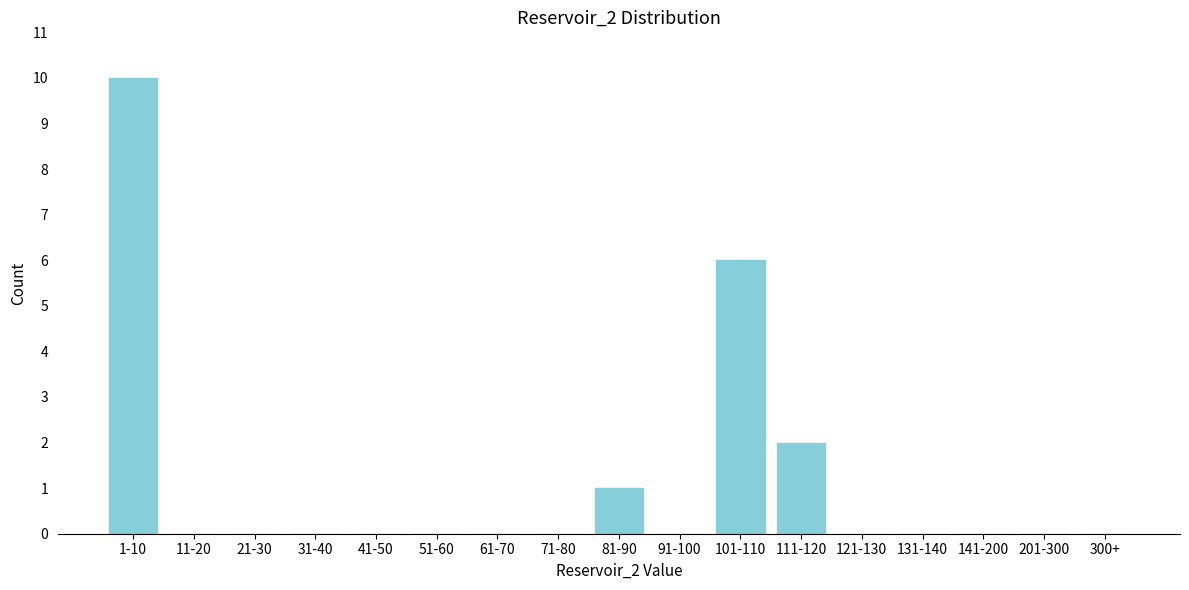

Reading left to right, transcribe all the data shown in this chart.

1-10=10	11-20=0	21-30=0	31-40=0	41-50=0	51-60=0	61-70=0	71-80=0	81-90=1	91-100=0	101-110=6	111-120=2	121-130=0	131-140=0	141-200=0	201-300=0	300+=0